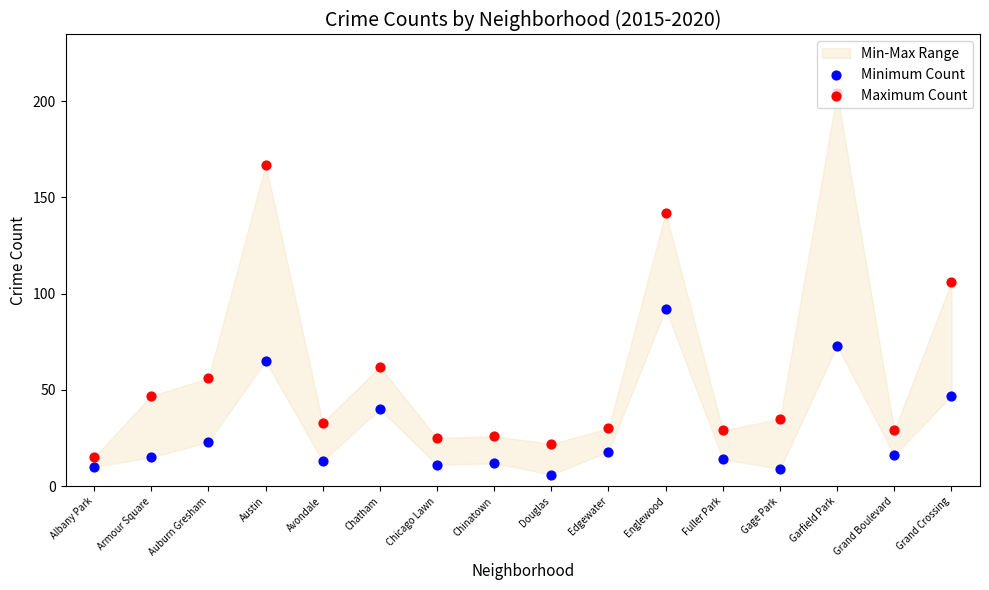

Is the value of Minimum Count at Garfield Park greater than the value of Maximum Count at Englewood?

No